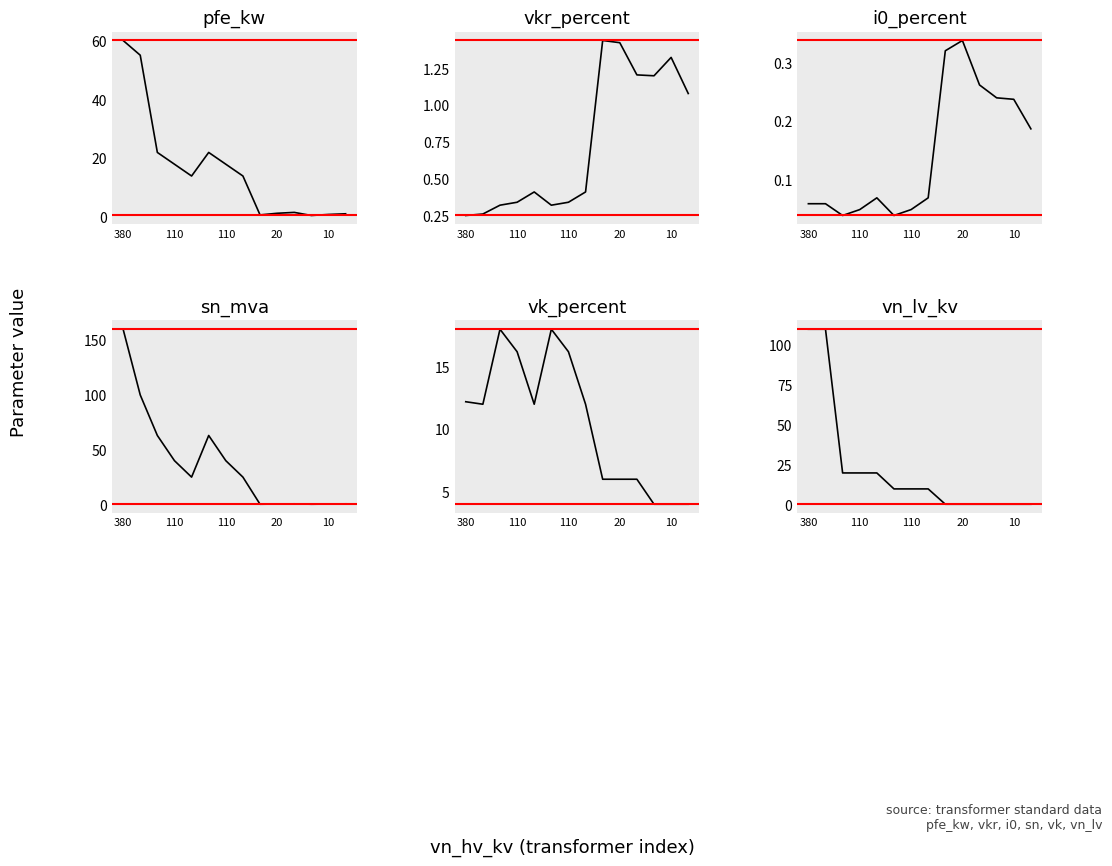

Reading left to right, what are all the values shown in this chart?

pfe_kw: 60.0	55.0	22.0	18.0	14.0	22.0	18.0	14.0	0.8	1.4	1.6	0.6	0.9	1.2
vkr_percent: 0.2	0.3	0.3	0.3	0.4	0.3	0.3	0.4	1.4	1.4	1.2	1.2	1.3	1.1
i0_percent: 0.1	0.1	0.0	0.1	0.1	0.0	0.1	0.1	0.3	0.3	0.3	0.2	0.2	0.2
sn_mva: 160.0	100.0	63.0	40.0	25.0	63.0	40.0	25.0	0.2	0.4	0.6	0.2	0.4	0.6
vk_percent: 12.2	12.0	18.0	16.2	12.0	18.0	16.2	12.0	6.0	6.0	6.0	4.0	4.0	4.0
vn_lv_kv: 110.0	110.0	20.0	20.0	20.0	10.0	10.0	10.0	0.4	0.4	0.4	0.4	0.4	0.4